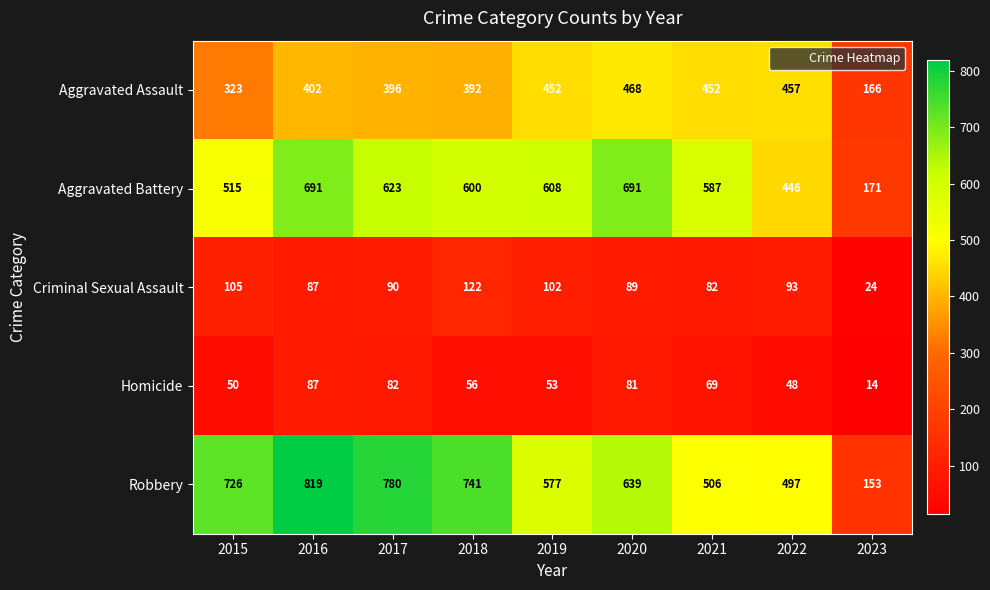

At which category is the sum across all series the highest?

2016